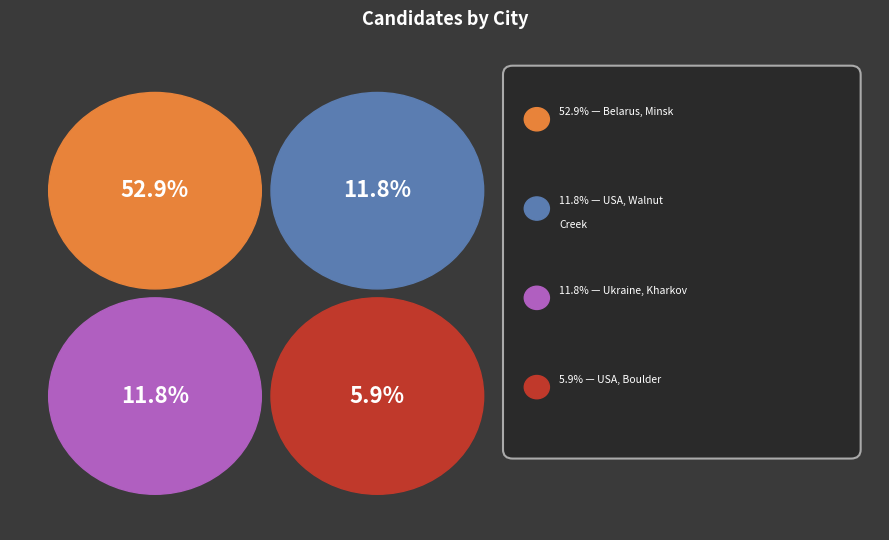

Combined, do Ukraine, Kharkov and Russia, Chelyabinsk account for over 50%?

No